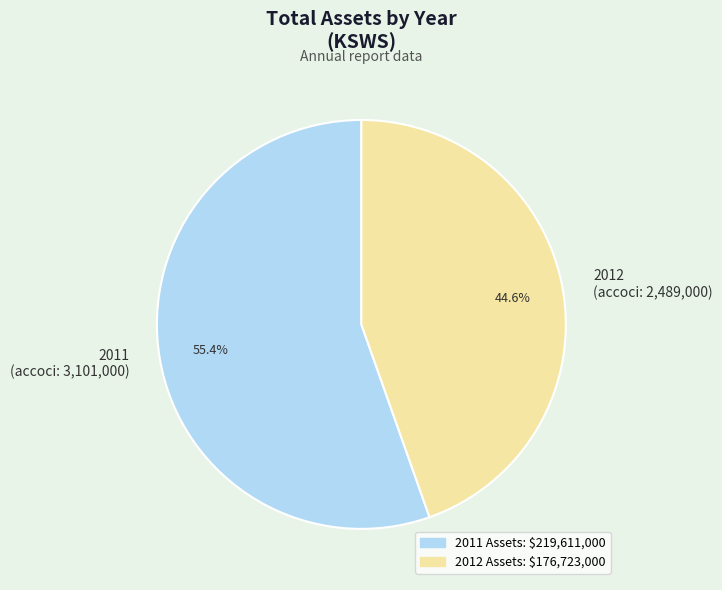

Which slice represents more than half of the pie?

2011 (accoci: 3,101,000)